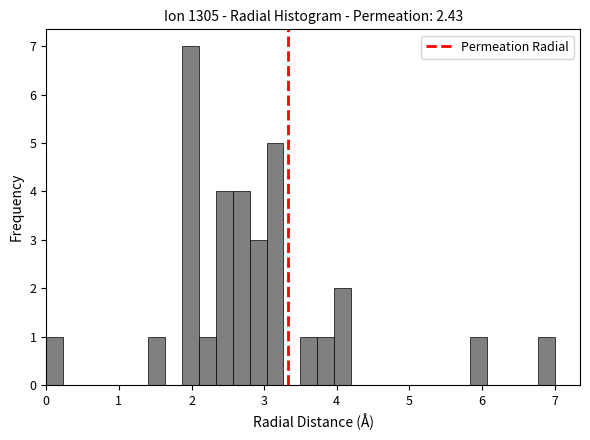

Around what value on the x-axis is the tallest bar? Give the approximate position of its centre, as read against the axis.

2.0